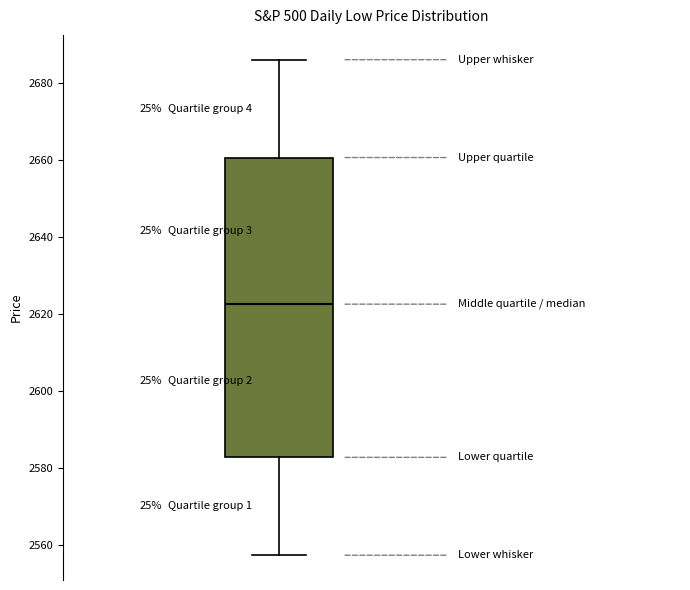

Read this box plot against the y-axis: the position of the median line, the range covered by the box, and the ends of both whiskers. The values are not printed on the chart, so give them approximately, as read against the axis.

median 2622, box 2582 to 2660, whiskers 2558 to 2686